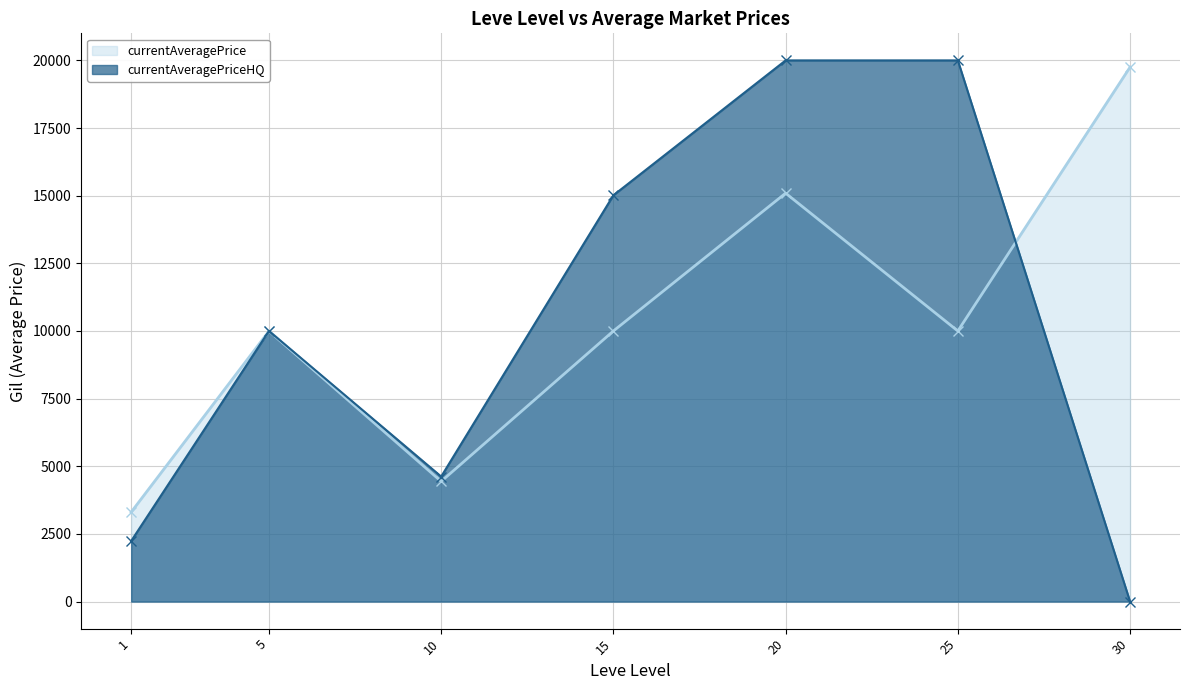

At which label is currentAveragePrice closest to 11528?

15